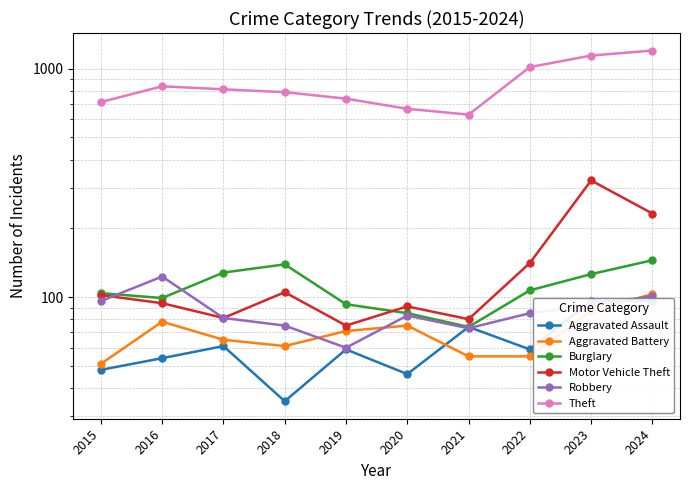

Which category has the lowest value in the Theft series?

2021